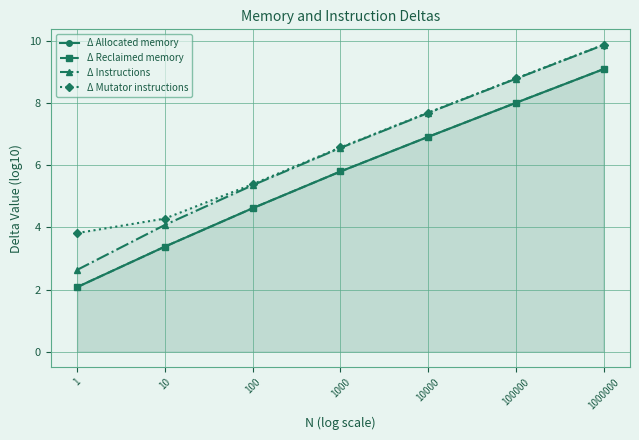

True or false: Δ Instructions has more than 0 interior local peaks.

False